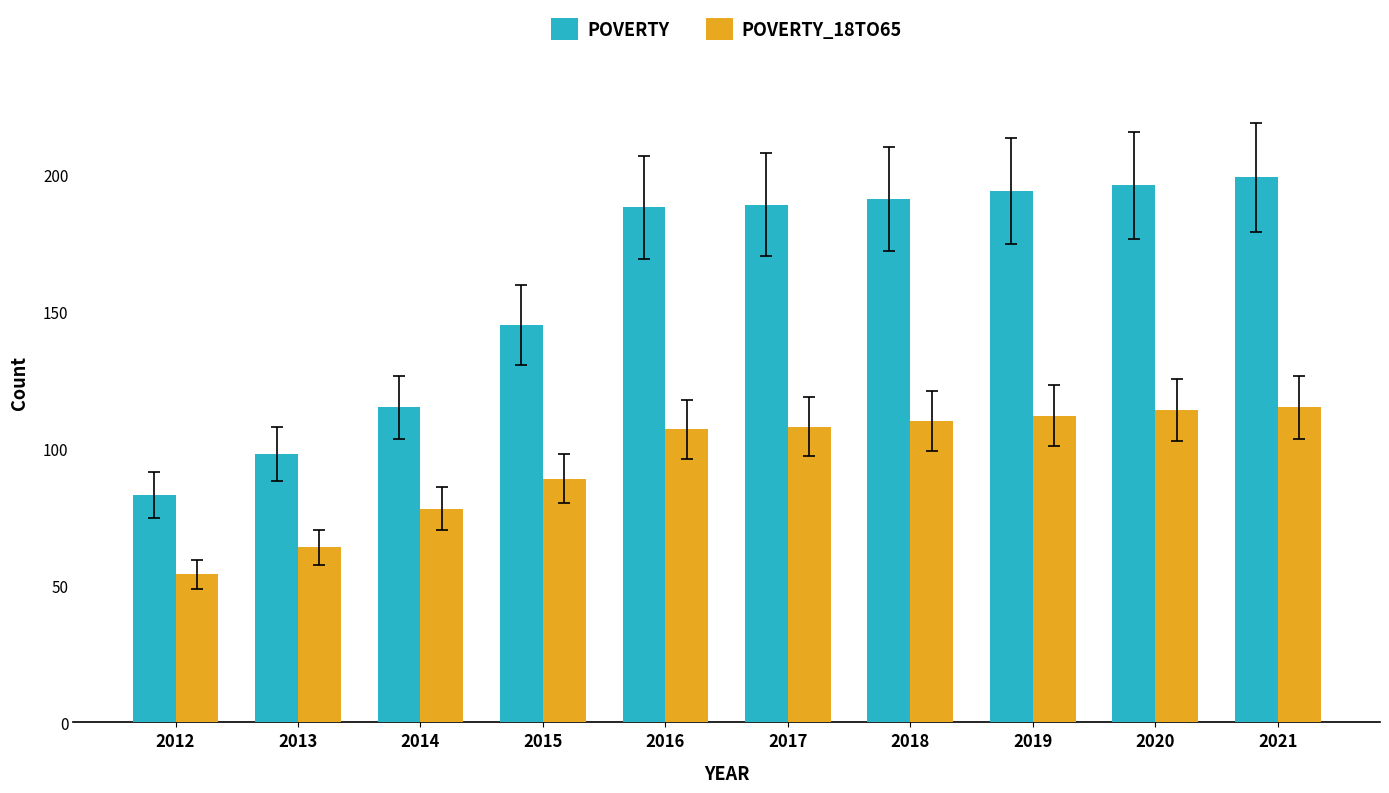

What is the smallest value displayed?

54